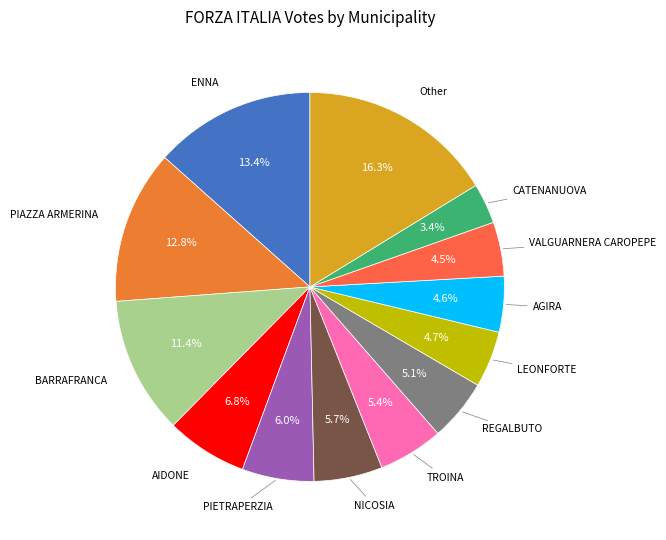

Count the number of slices in the pie.

13